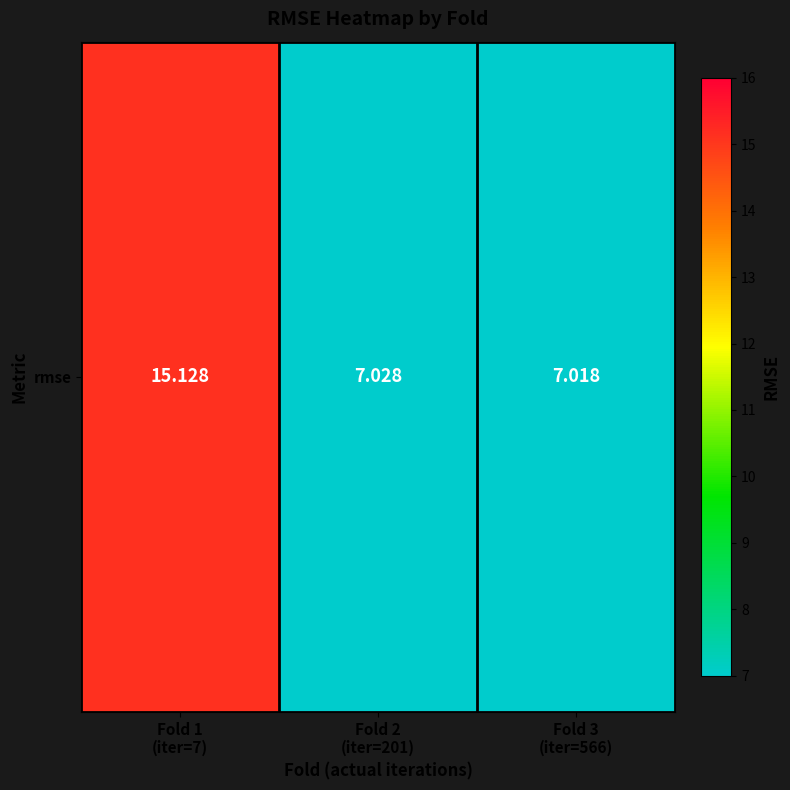

What is the change in value from Fold 1
(iter=7) to Fold 2
(iter=201)?

-8.1